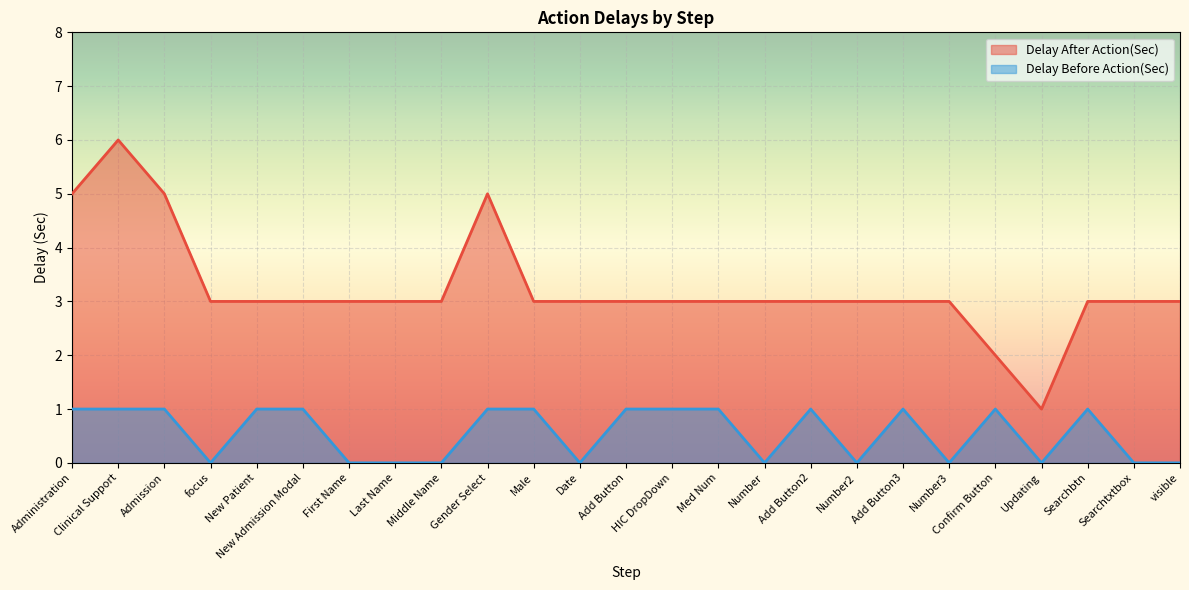

Reading right to left, list all the values displayed in this chart.

Delay After Action(Sec): visible=3	Searchtxtbox=3	Searchbtn=3	Updating=1	Confirm Button=2	Number3=3	Add Button3=3	Number2=3	Add Button2=3	Number=3	Med Num=3	HIC DropDown=3	Add Button=3	Date=3	Male=3	Gender Select=5	Middle Name=3	Last Name=3	First Name=3	New Admission Modal=3	New Patient=3	focus=3	Admission=5	Clinical Support=6	Administration=5
Delay Before Action(Sec): visible=0	Searchtxtbox=0	Searchbtn=1	Updating=0	Confirm Button=1	Number3=0	Add Button3=1	Number2=0	Add Button2=1	Number=0	Med Num=1	HIC DropDown=1	Add Button=1	Date=0	Male=1	Gender Select=1	Middle Name=0	Last Name=0	First Name=0	New Admission Modal=1	New Patient=1	focus=0	Admission=1	Clinical Support=1	Administration=1